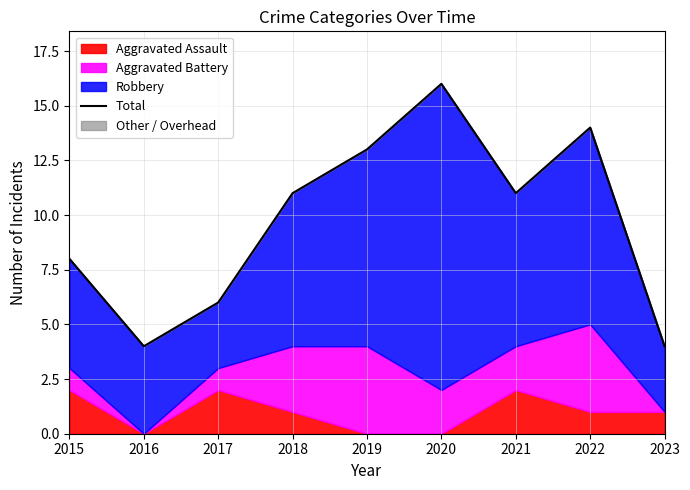

Reading right to left, what are all the values shown in this chart?

2023=4	2022=14	2021=11	2020=16	2019=13	2018=11	2017=6	2016=4	2015=8